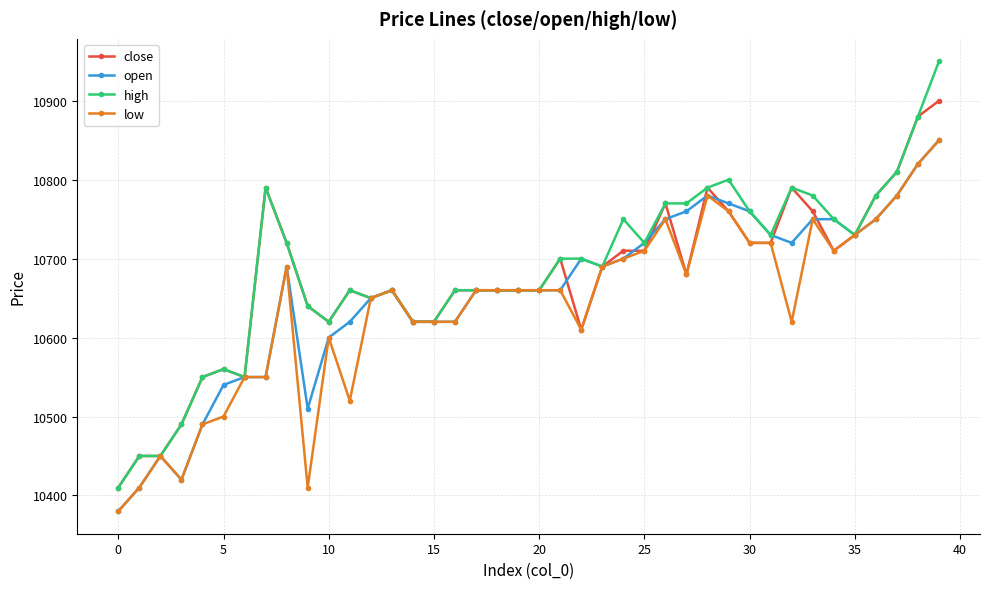

What is the lowest value of the low series?

10380